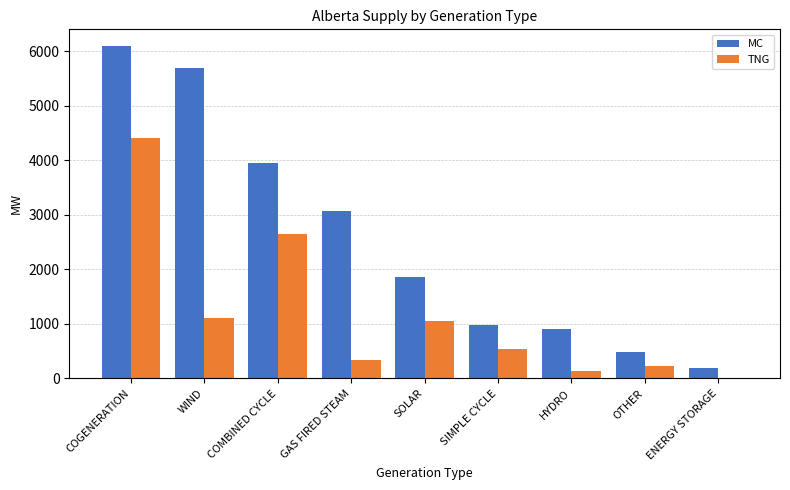

What is the total value across all series at SOLAR?

2904